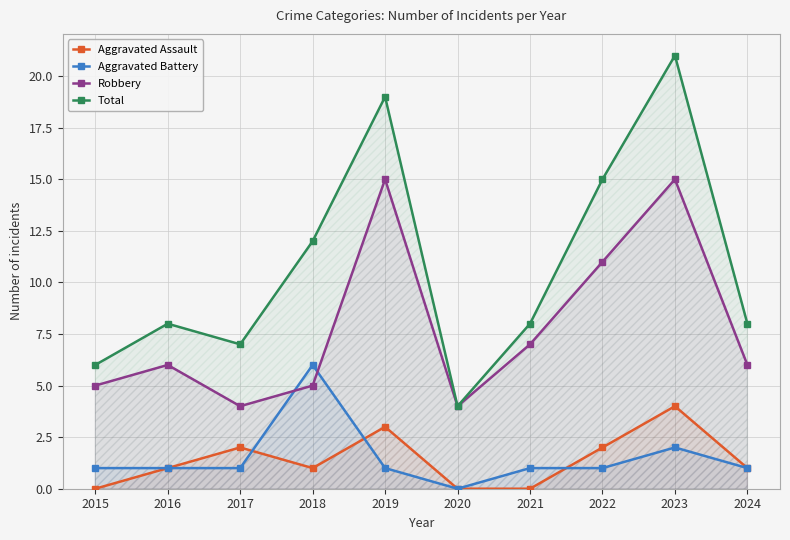

Which series changed the most between 2020 and 2024?

Total